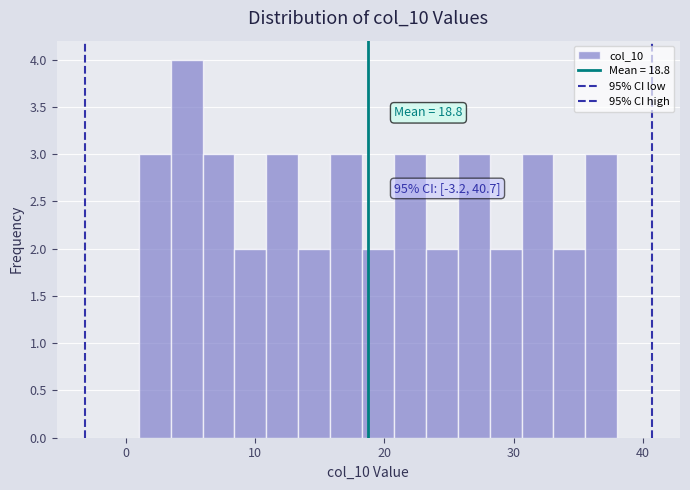

Around what value on the x-axis is the tallest bar? Give the approximate position of its centre, as read against the axis.

5